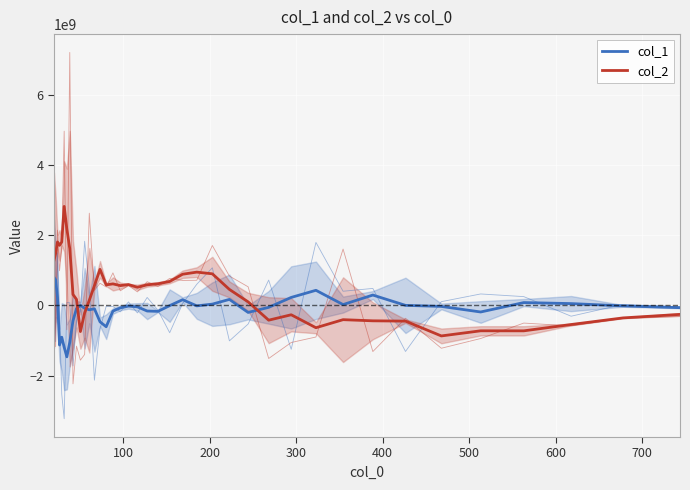

What are all the series names shown in the legend?

col_1, col_2